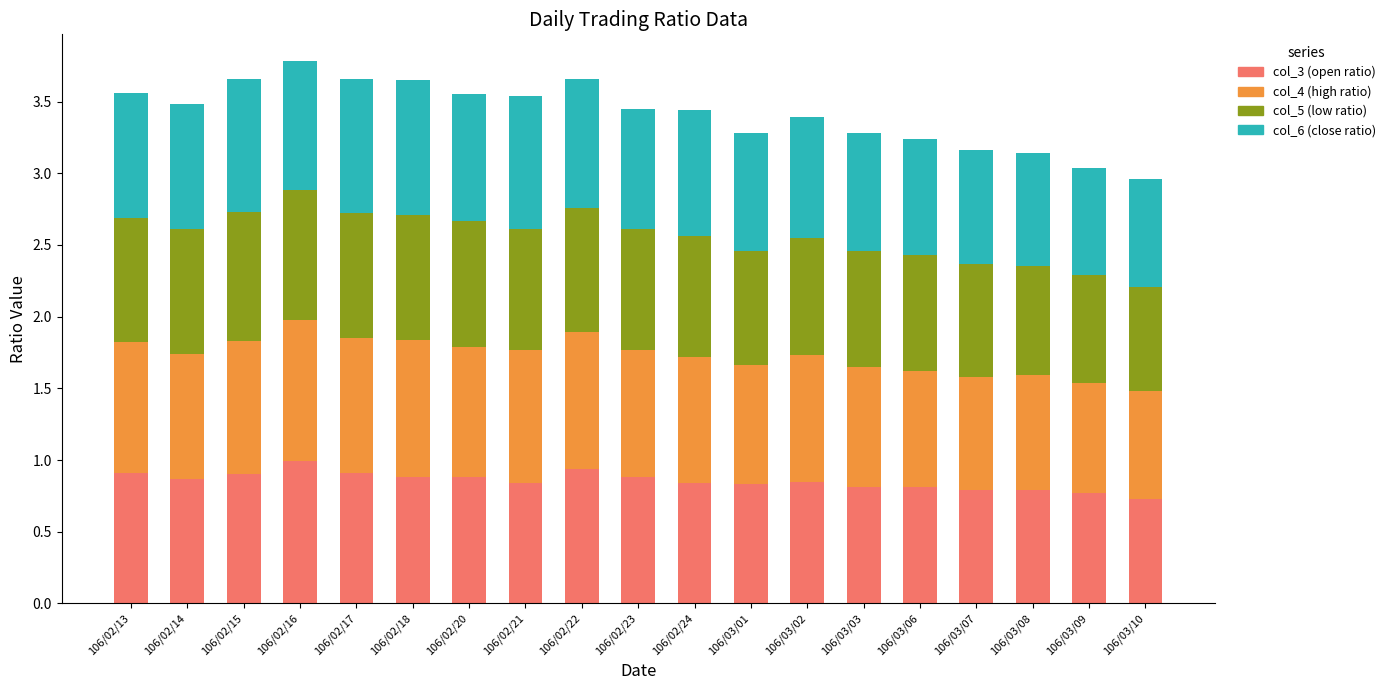

Which category has the highest value in the col_3 (open ratio) series?

106/02/16